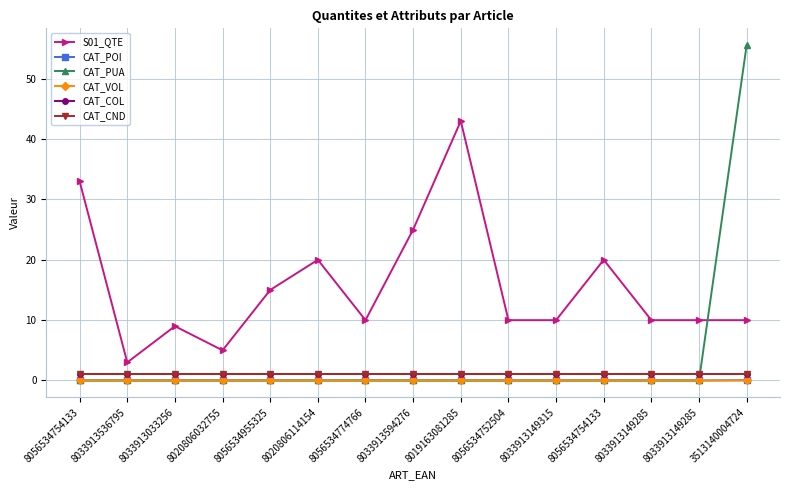

At which label does S01_QTE first exceed 10?

8056534754133